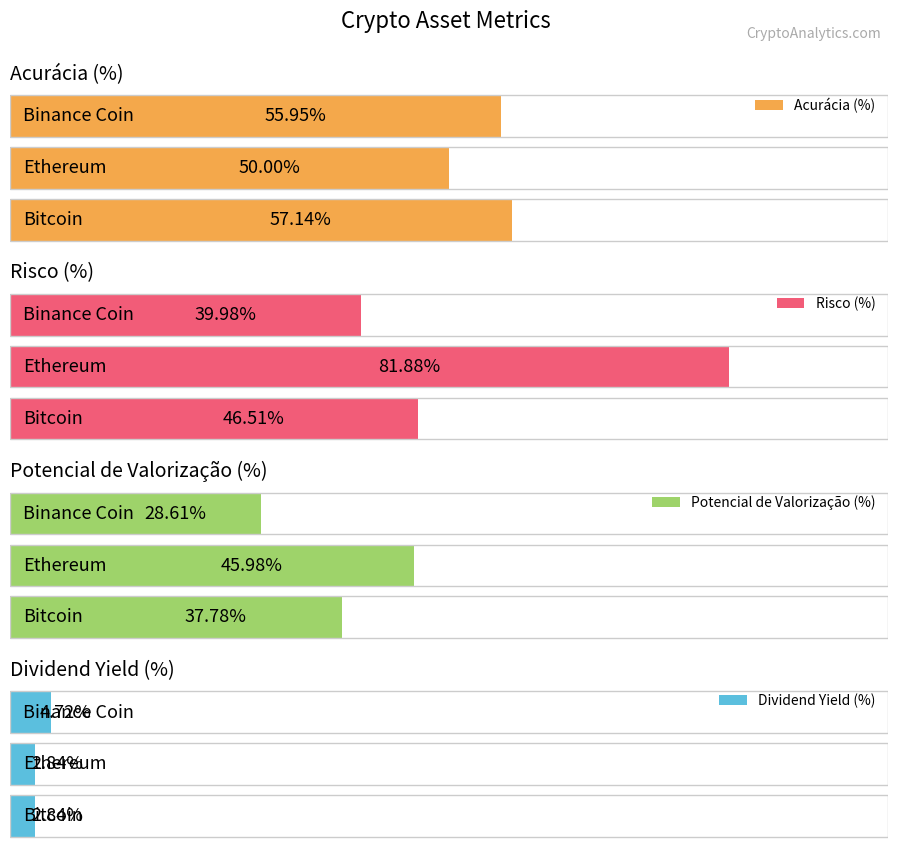

Which category has the lowest value in the Acurácia (%) series?

Ethereum